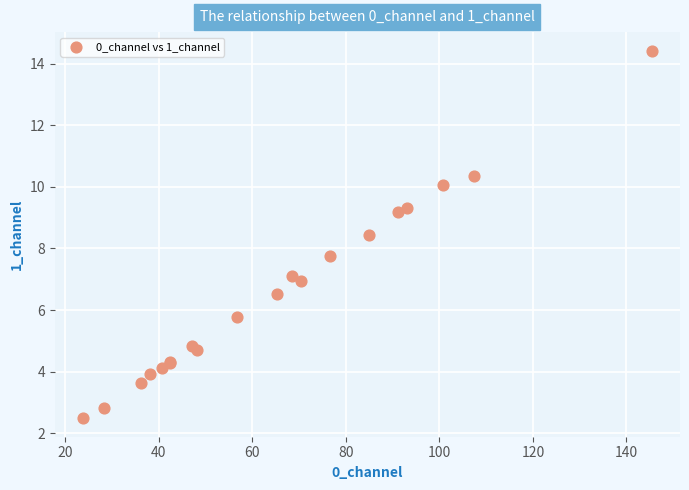

What Y value in the scatter plot is closest to 8?

7.7